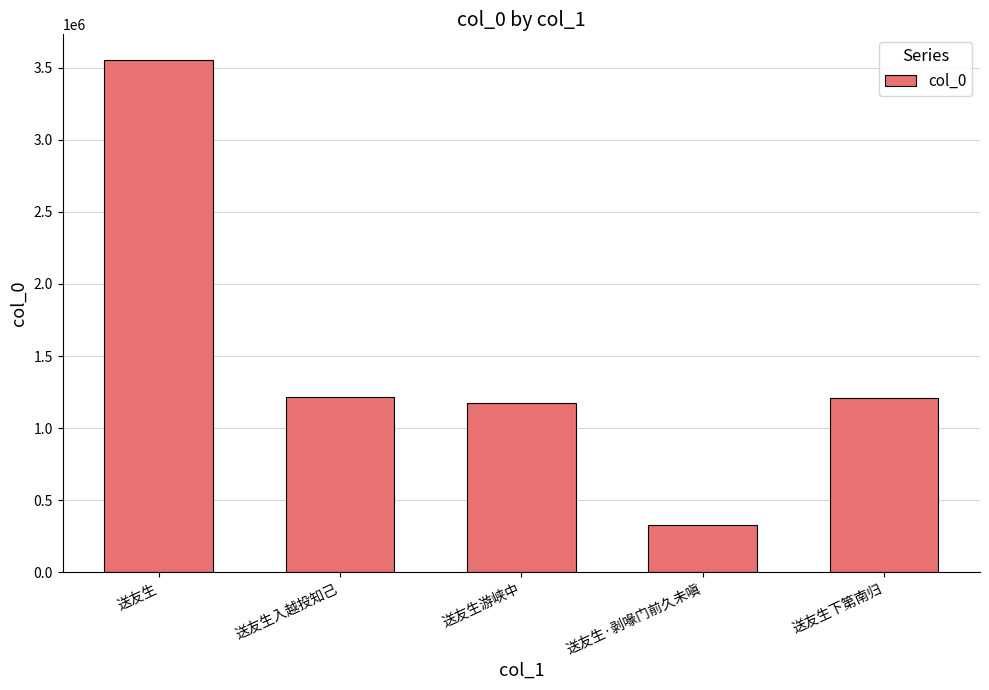

True or false: the data shows 363526 at 送友生入越投知己.

False